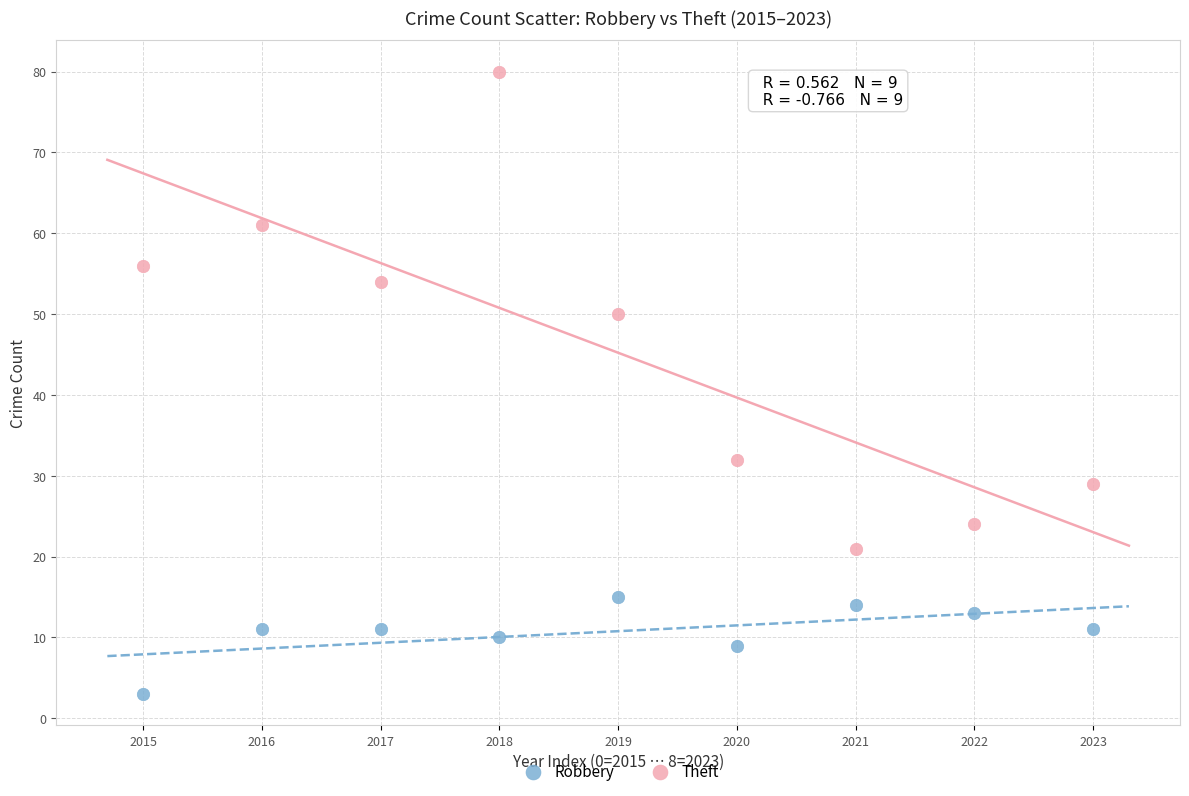

Which series reaches the maximum Y coordinate?

Theft